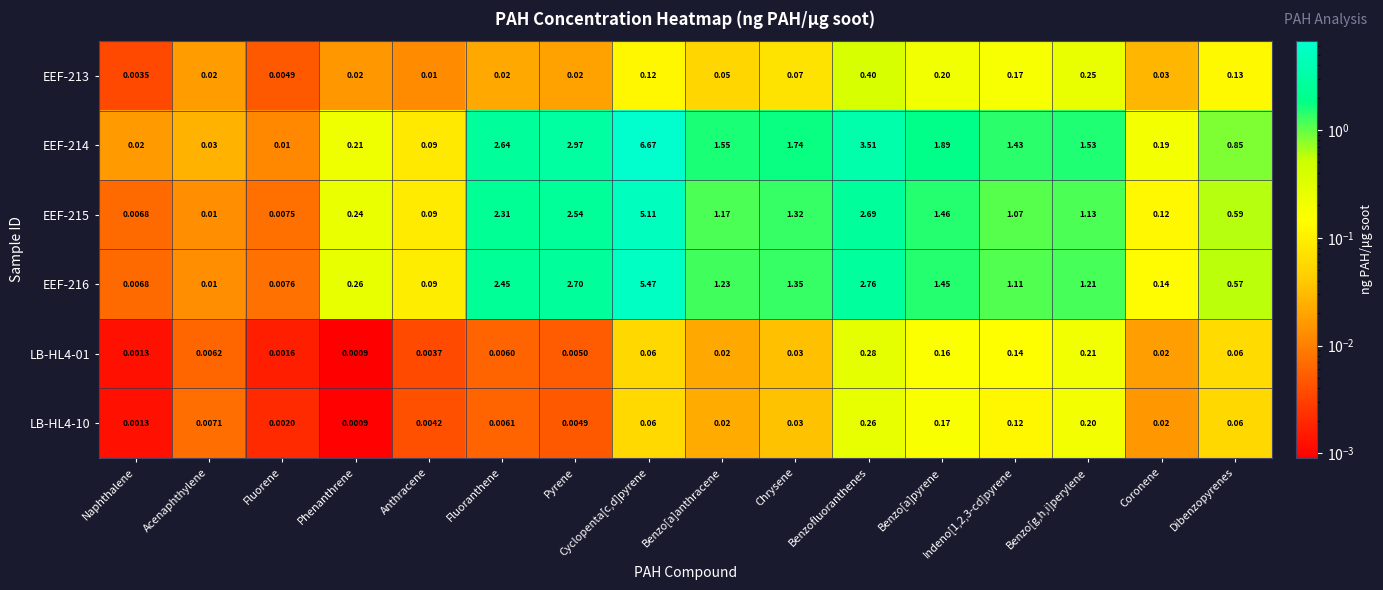

Which series changed the most between Phenanthrene and Chrysene?

EEF-214